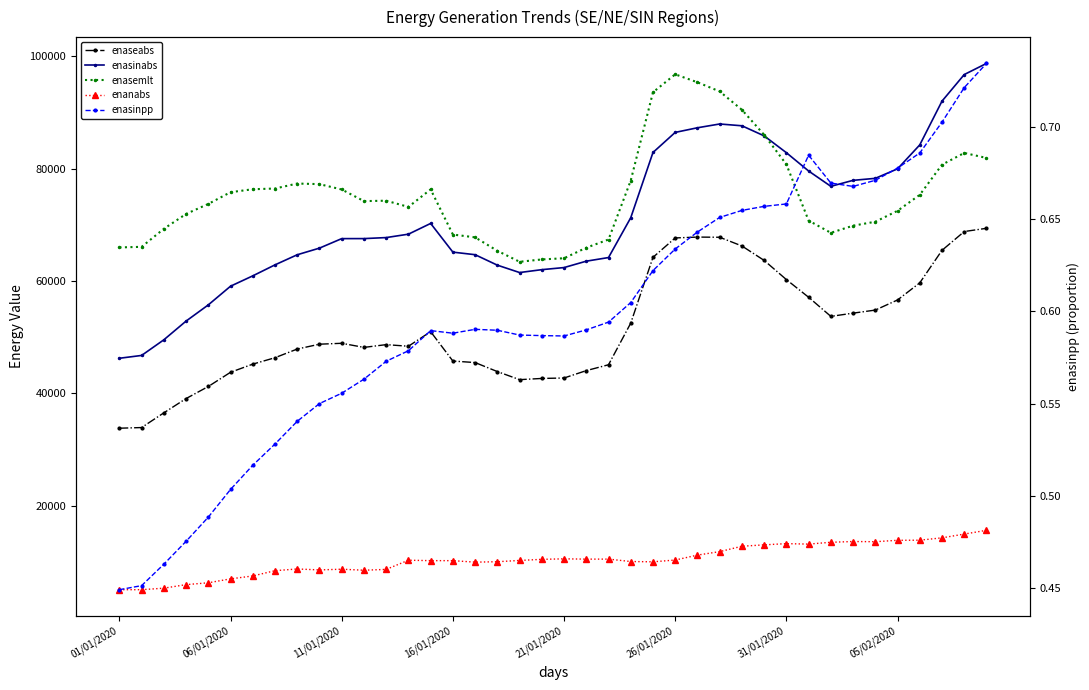

At which label does enasinabs reach its minimum?

01/01/2020